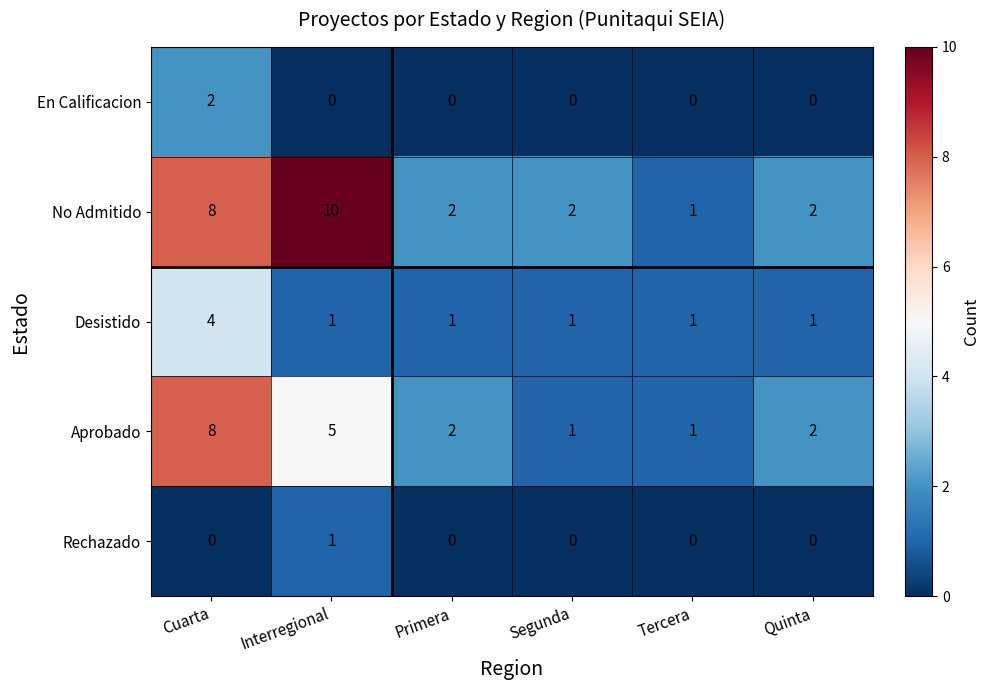

What is the total value across all series at Quinta?

5